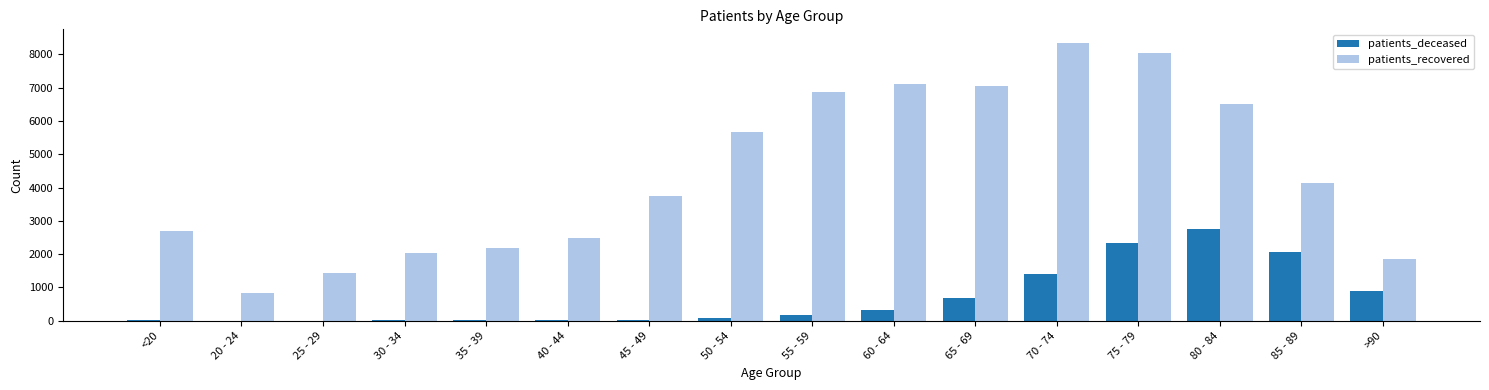

Is the value of patients_deceased at 20 - 24 greater than the value of patients_recovered at 20 - 24?

No